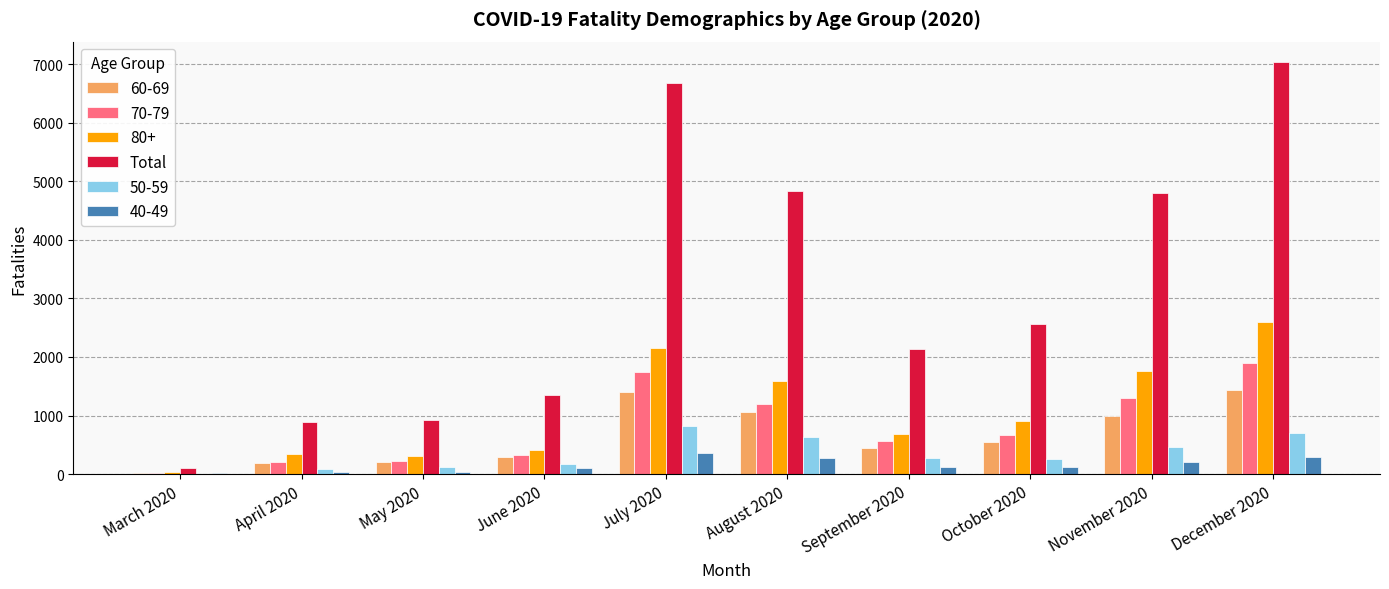

How many groups of bars are there?

10